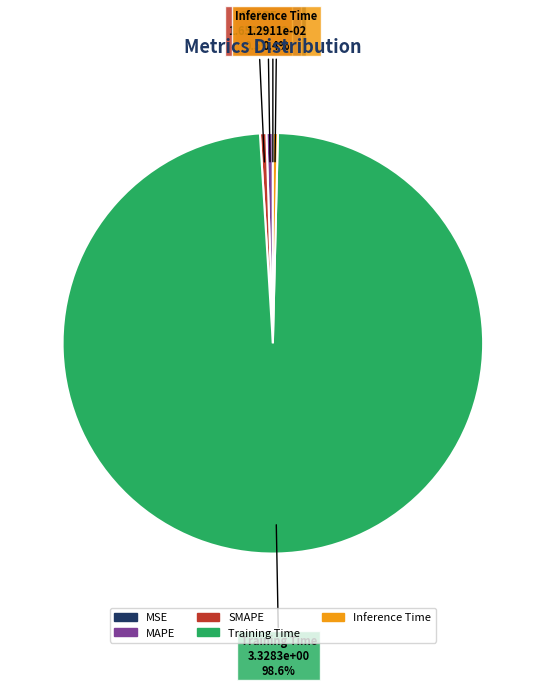

Is there a majority slice in this chart?

Yes